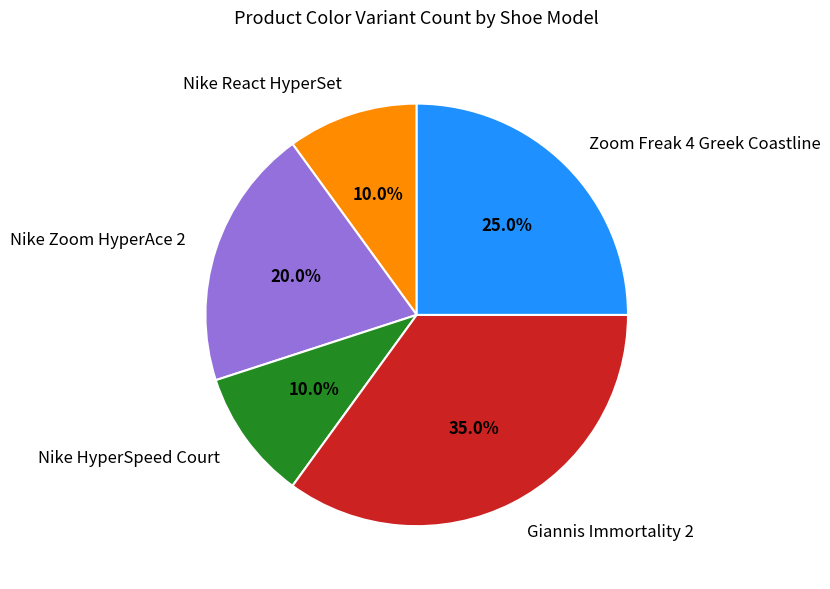

Combined, what portion of the pie is Nike HyperSpeed Court and Nike React HyperSet?

20.0%